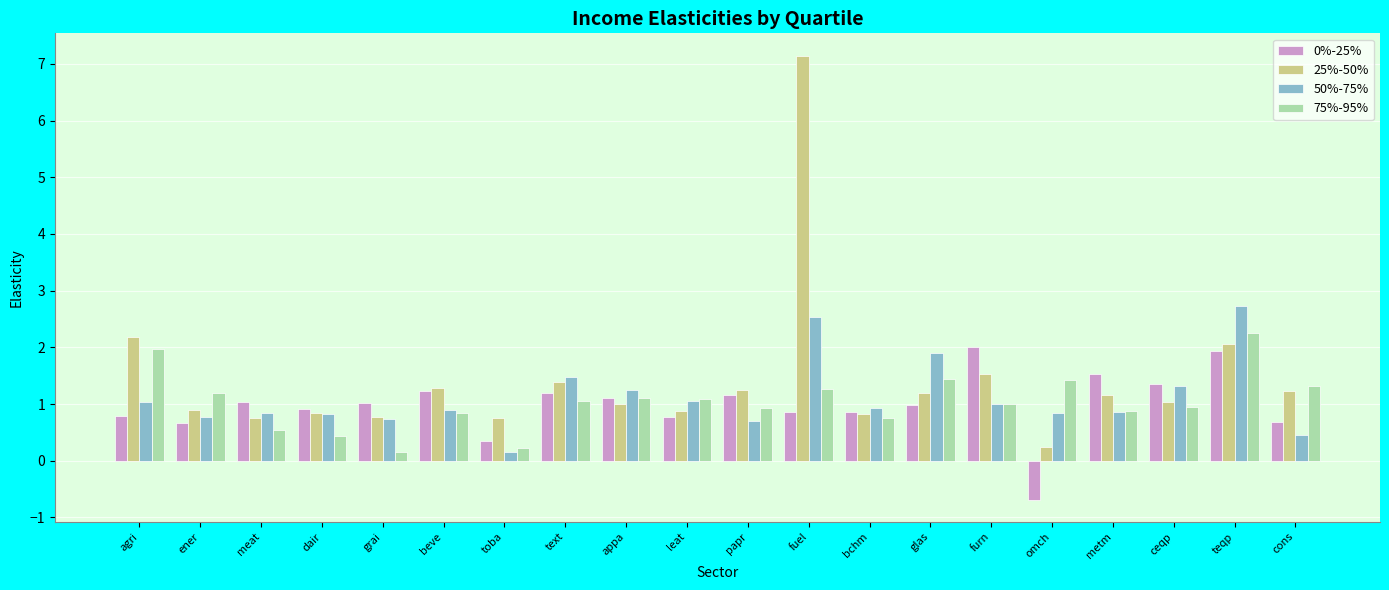

What is the smallest value displayed?

-0.7